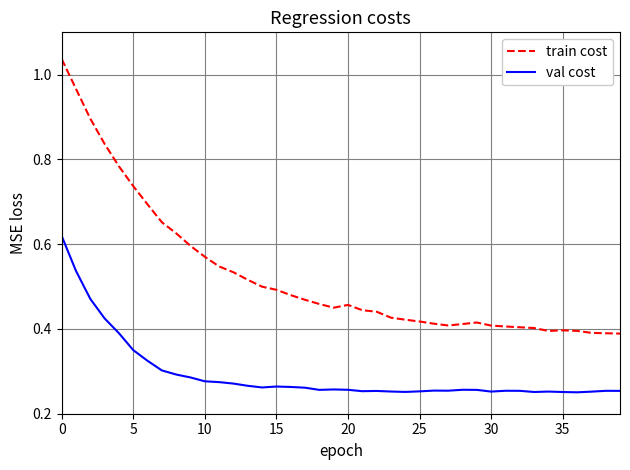

Rank the series by their maximum value, from highest to lowest.

train cost, val cost